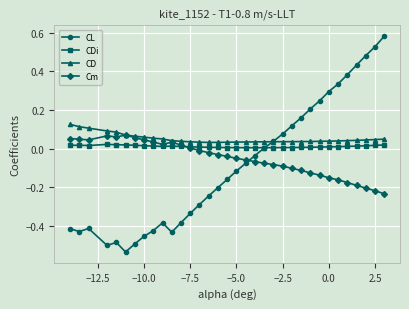

Which series has the largest range (max minus min)?

CL